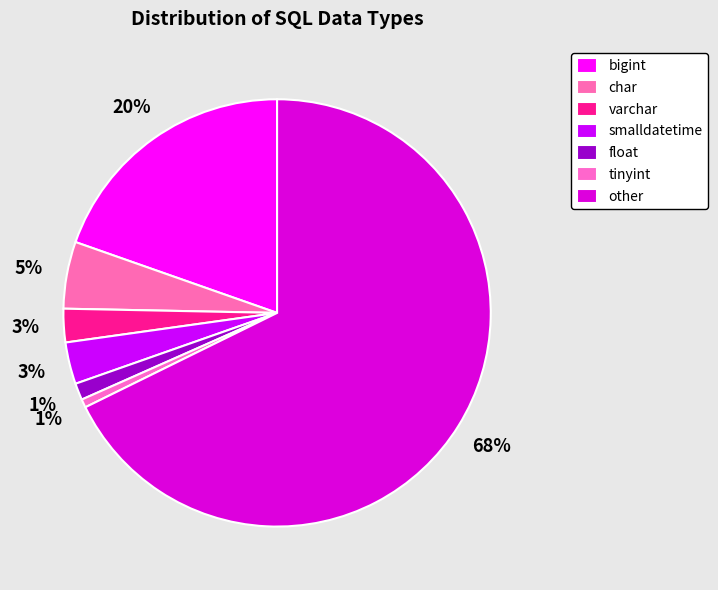

Rank the categories by value from lowest to highest.

tinyint, float, varchar, smalldatetime, char, bigint, other